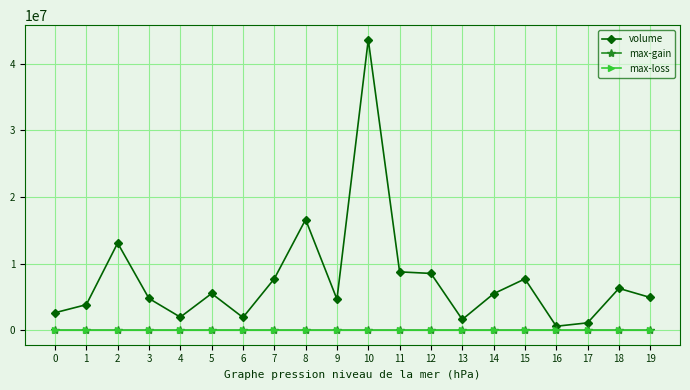

Is it true that volume equals 2622500.0 at 0?

True